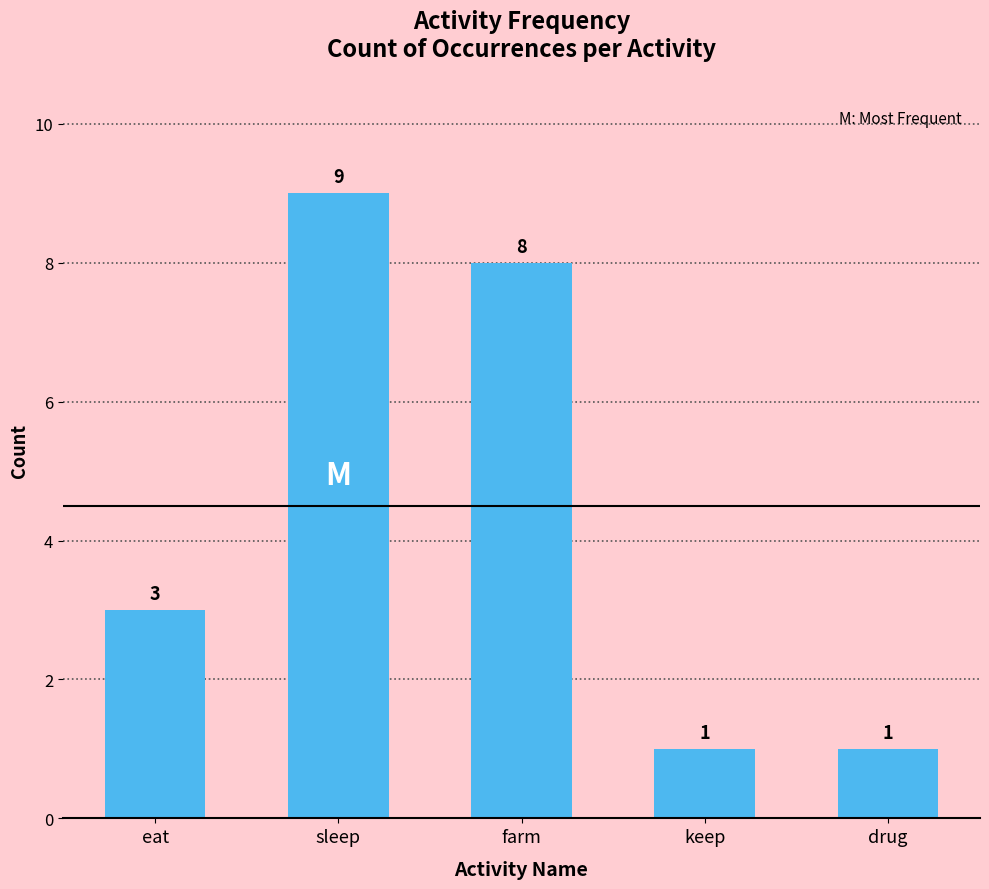

Reading right to left, extract all data points from this chart.

1	1	8	9	3